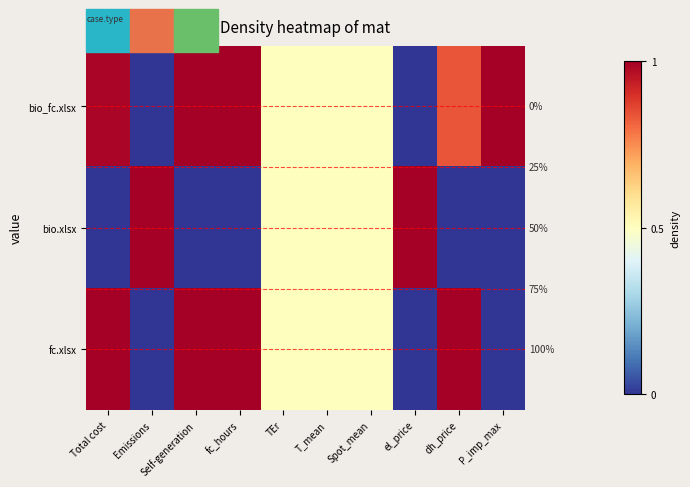

Which has a higher value, P_imp_max or el_price?

P_imp_max